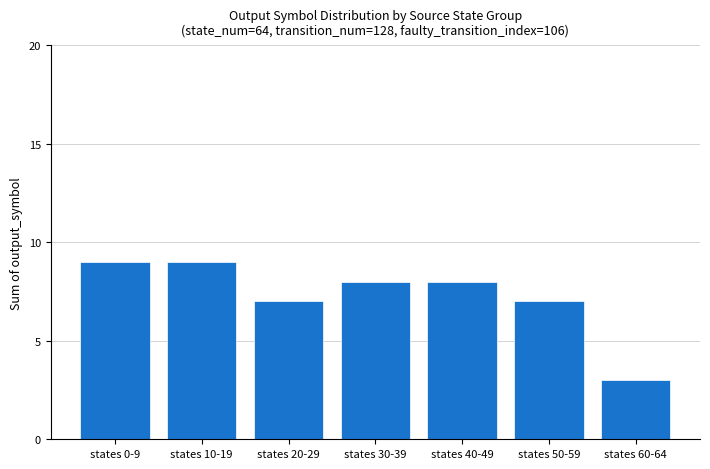

What is the difference between the values at states 50-59 and states 0-9?

2